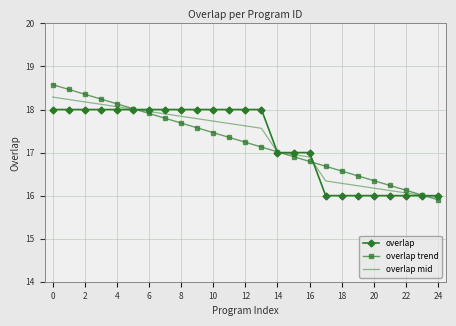

What is the minimum value for overlap?

16.0